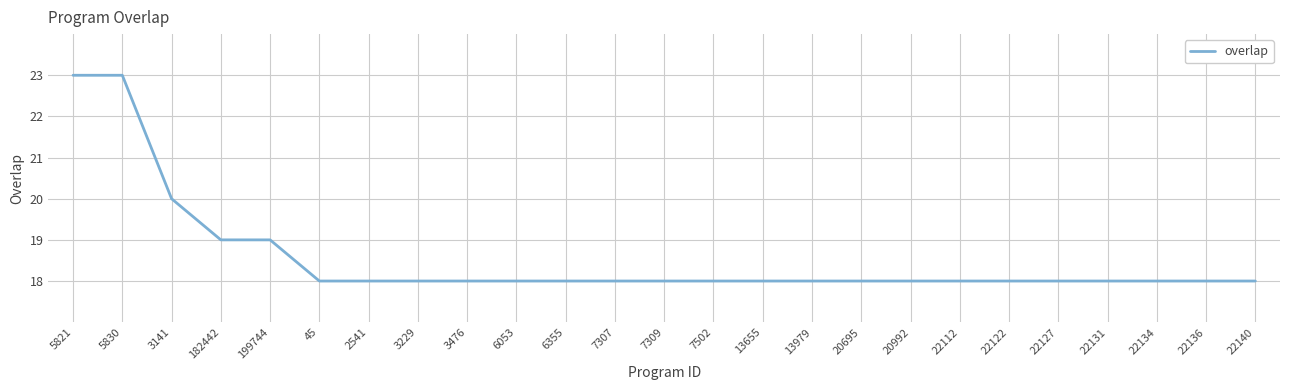

What position from the left is 13979?

16